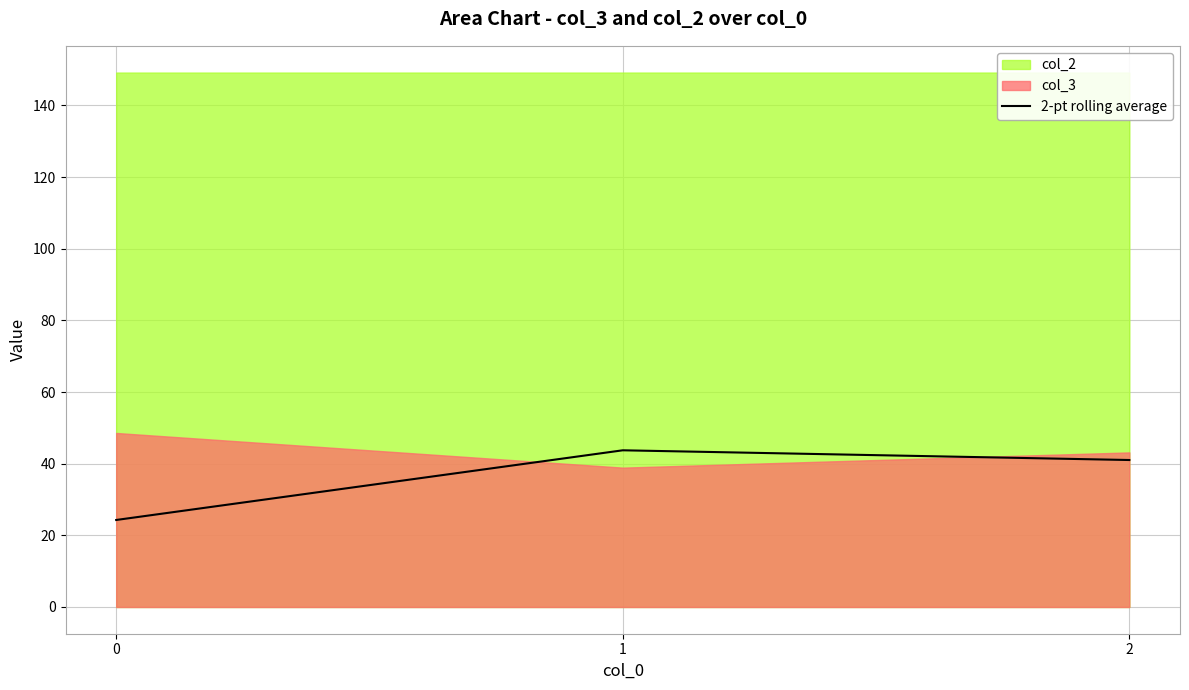

What is the sum of all values?

109.0